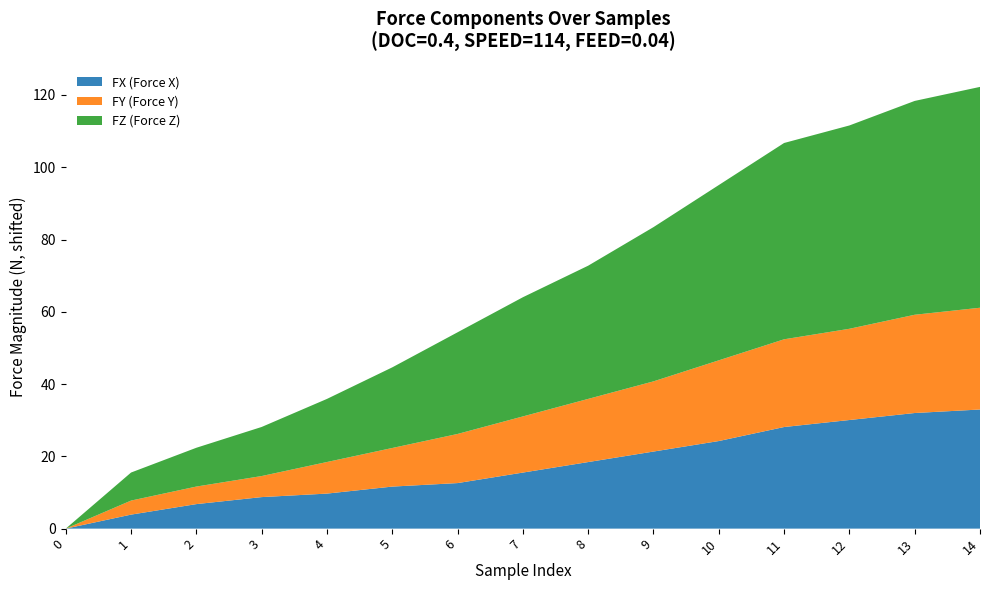

What is the total value across all series at 9?

83.4